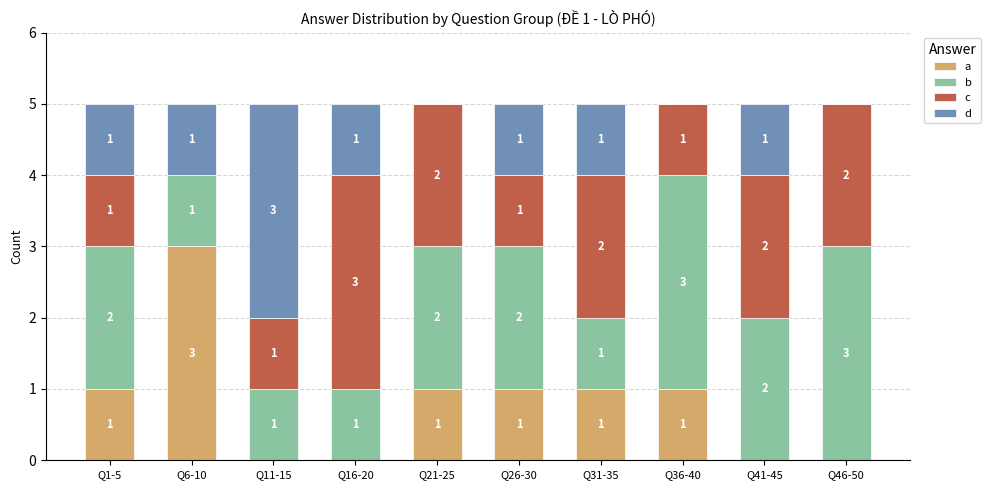

What is the sum of all a values?

8